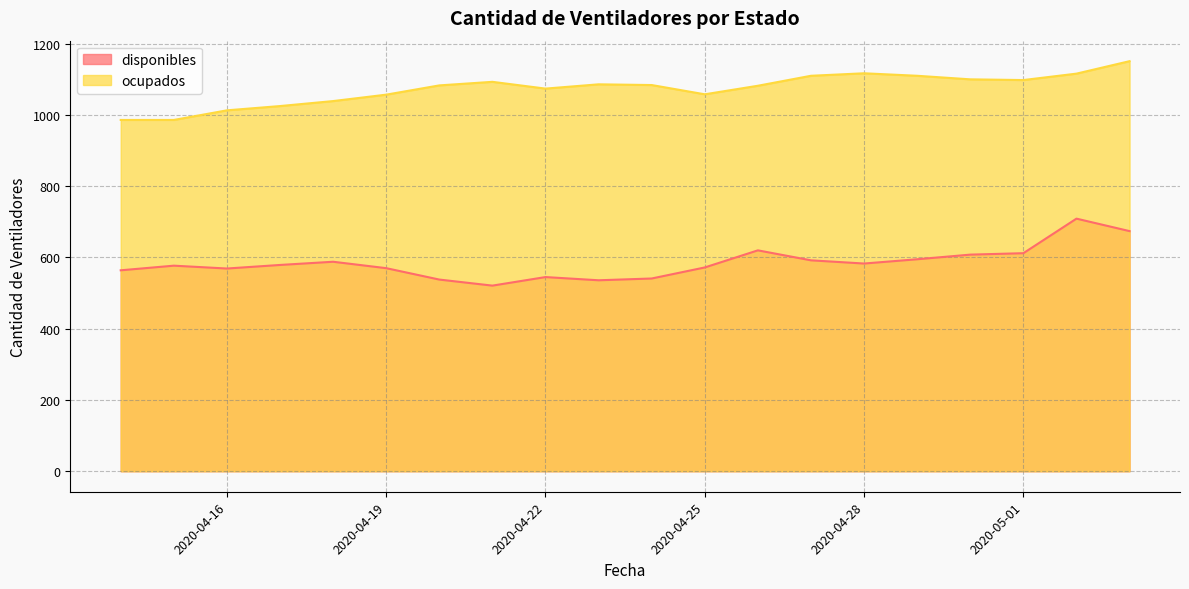

What is the label of the 4th point from the left?

2020-04-17